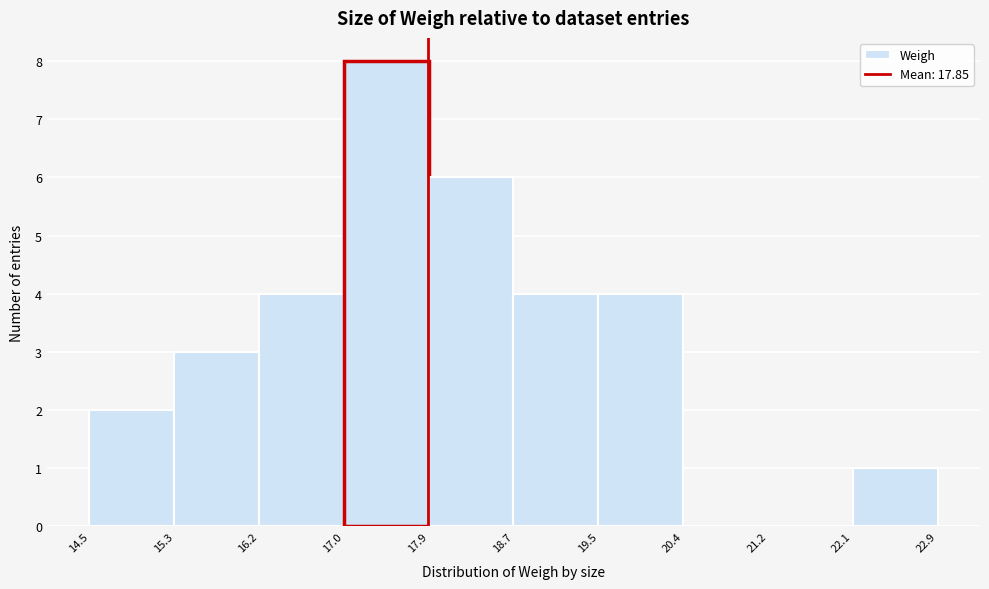

Reading left to right, transcribe this chart: for each bar, give the range it covers on the x-axis and its height. The values are not printed on the chart, so give them approximately, as read against the axis.

14.5 to 15.3: 2
15.3 to 16.2: 3
16.2 to 17.0: 4
17.0 to 17.9: 8
17.9 to 18.7: 6
18.7 to 19.5: 4
19.5 to 20.4: 4
20.4 to 21.2: 0
21.2 to 22.1: 0
22.1 to 22.9: 1